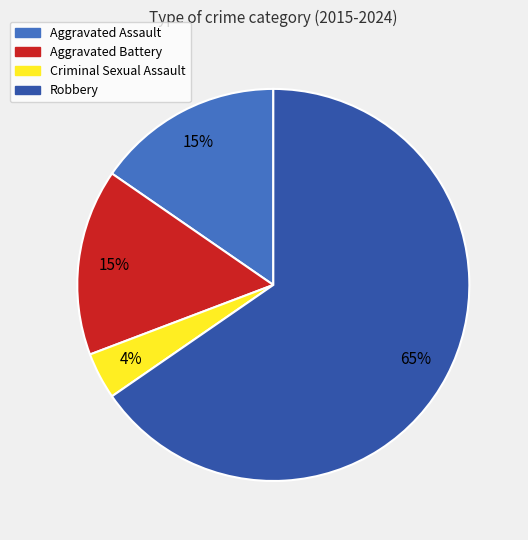

True or false: Aggravated Assault accounts for 10% of the total.

False